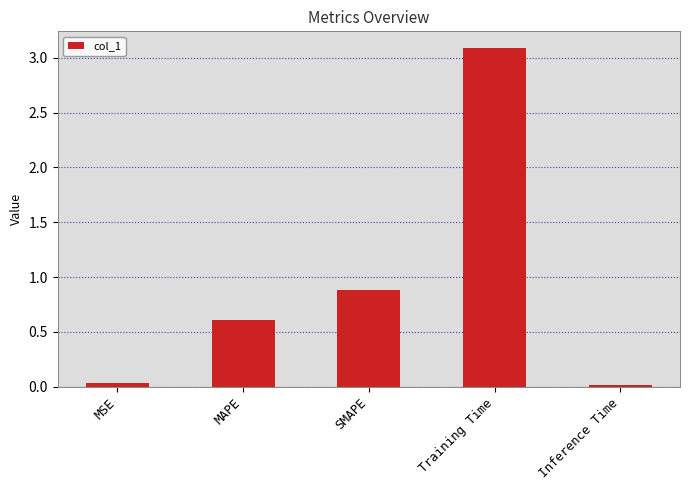

What is the maximum value shown in the chart?

3.1